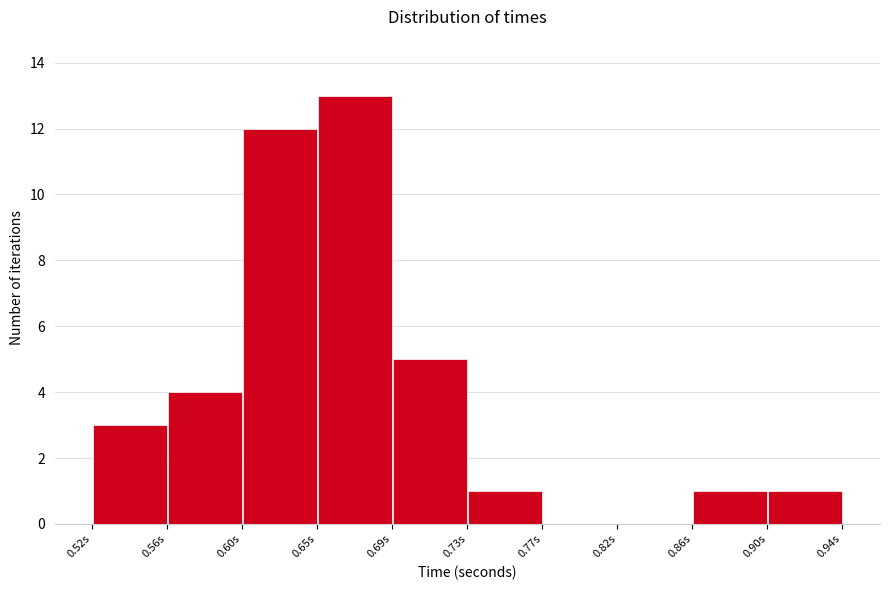

Which range on the x-axis has the tallest bar?

0.645 to 0.690